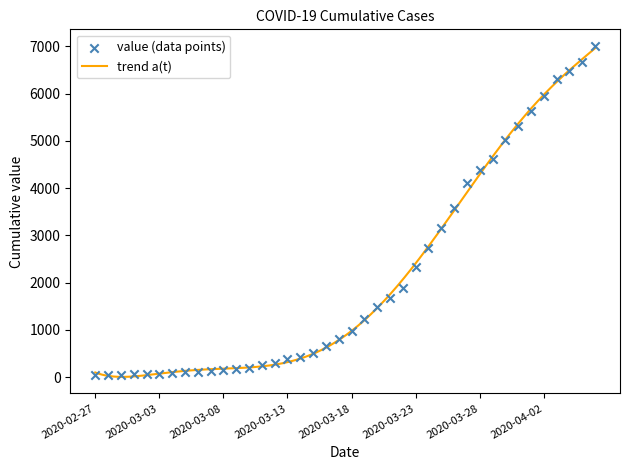

Which has a higher value, 2020-03-14 or 2020-03-15?

2020-03-15